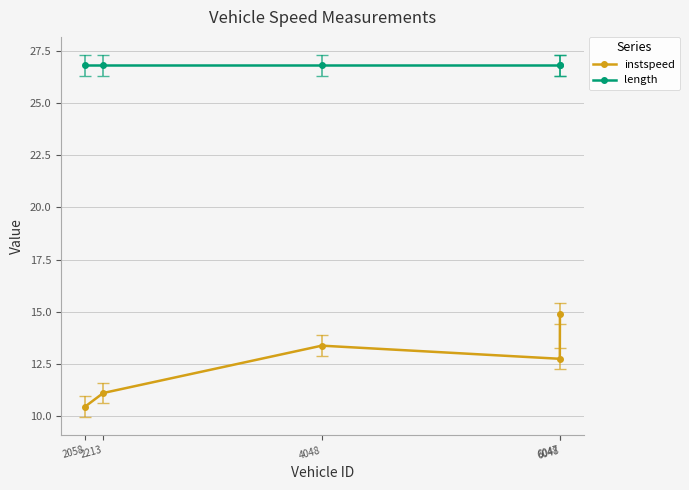

Rank the series at 6048 from lowest to highest value.

instspeed, length